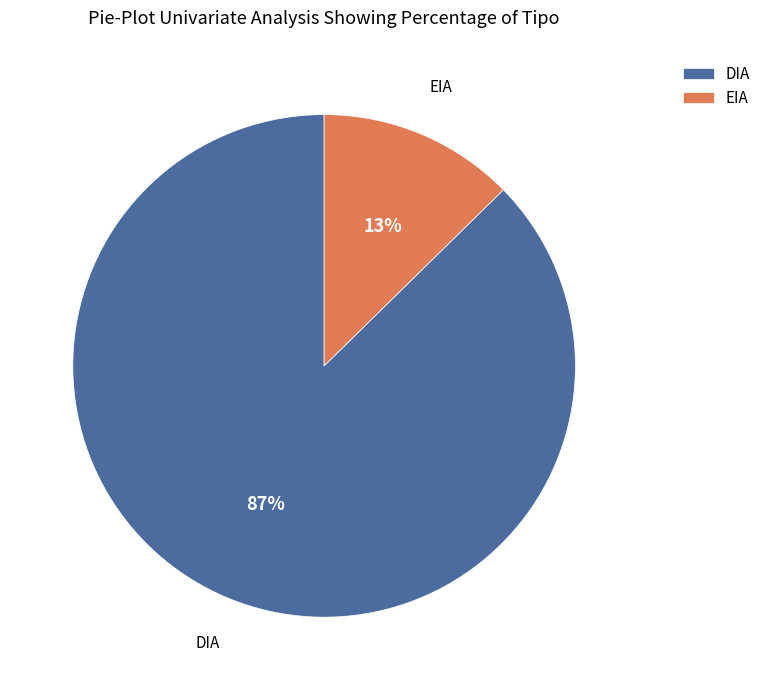

Do EIA and DIA together represent more than half of the pie?

Yes